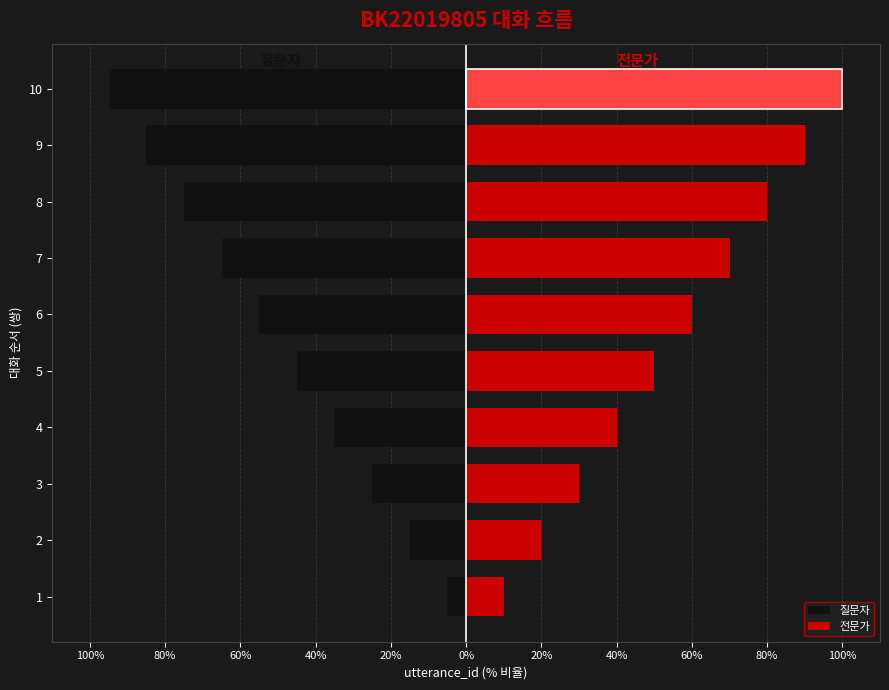

Between 5 and 2, which is larger?

2